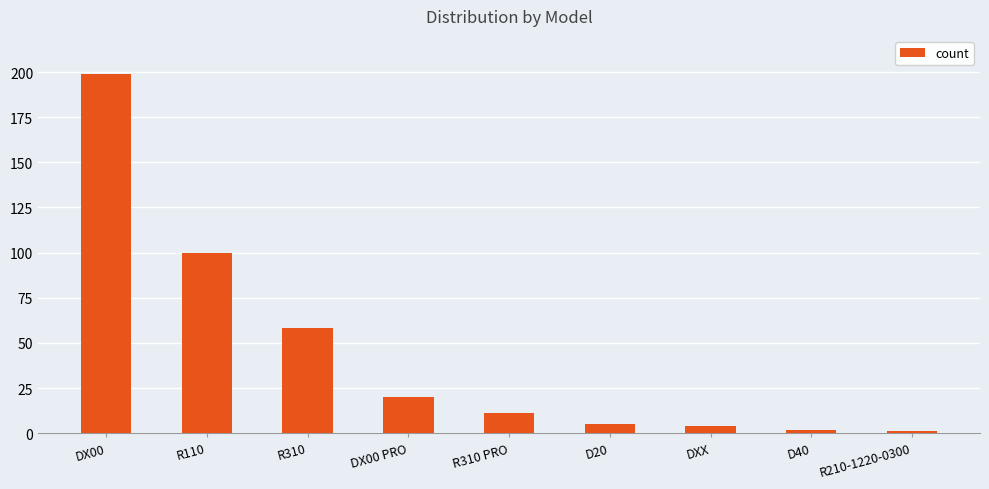

Reading left to right, what are all the values shown in this chart?

199	100	58	20	11	5	4	2	1